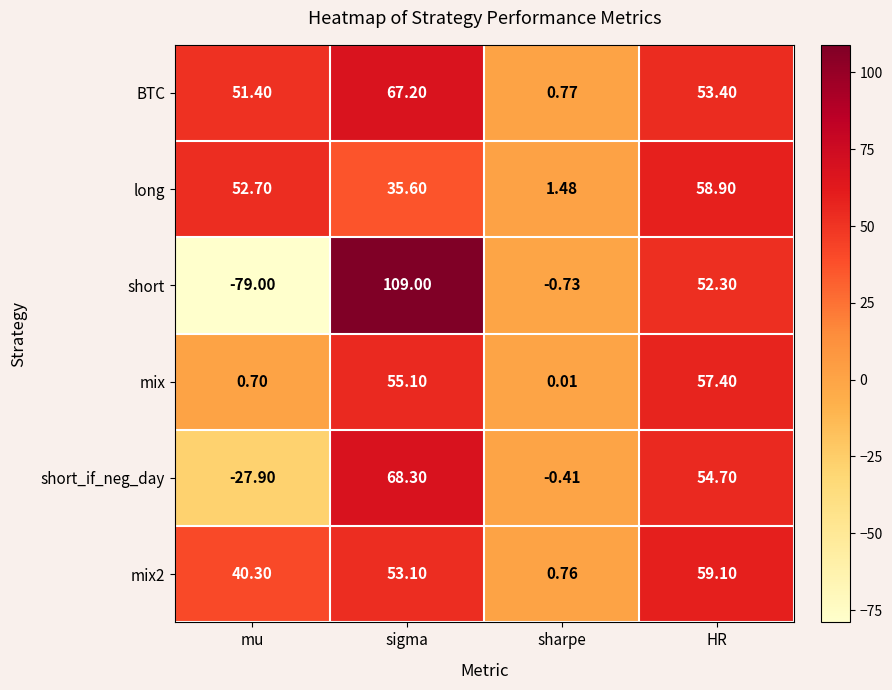

List the labels in order of BTC value, smallest first.

sharpe, mu, HR, sigma